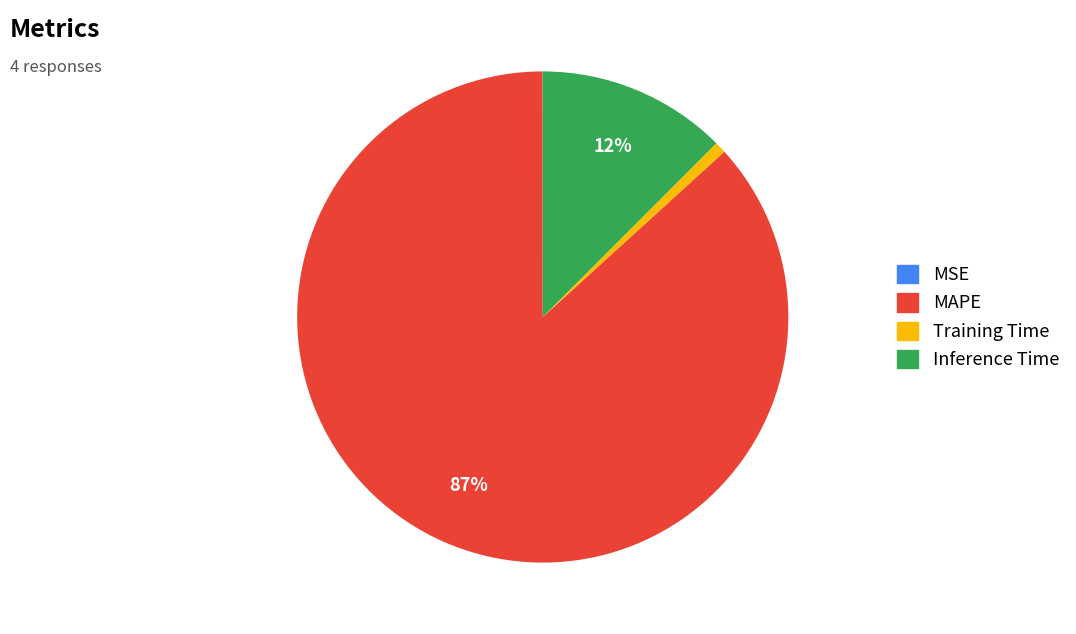

Is it true that MAPE is 87% of the pie?

True